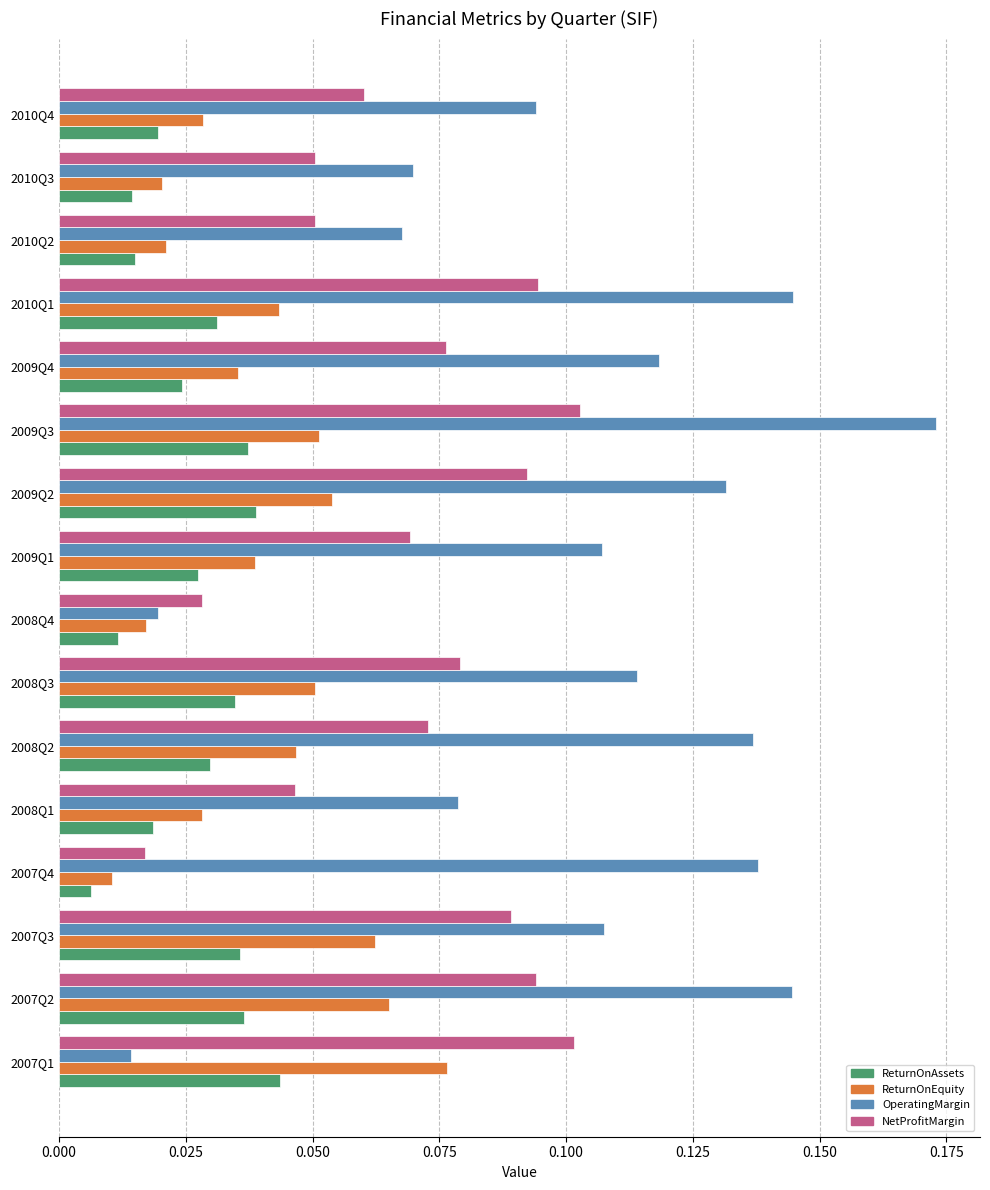

The value of ReturnOnEquity at 2009Q3 is 0.1. True or false?

True